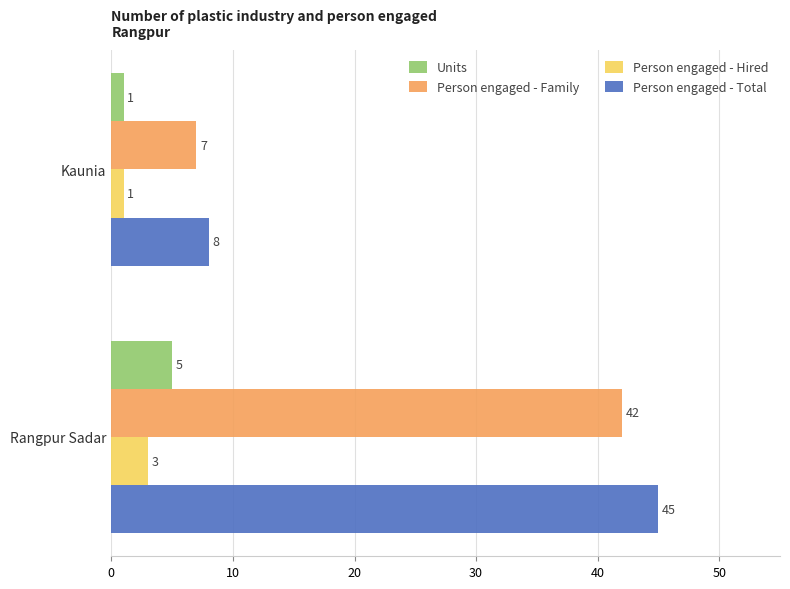

List the series in order of their peak value, highest first.

Person engaged - Total, Person engaged - Family, Units, Person engaged - Hired